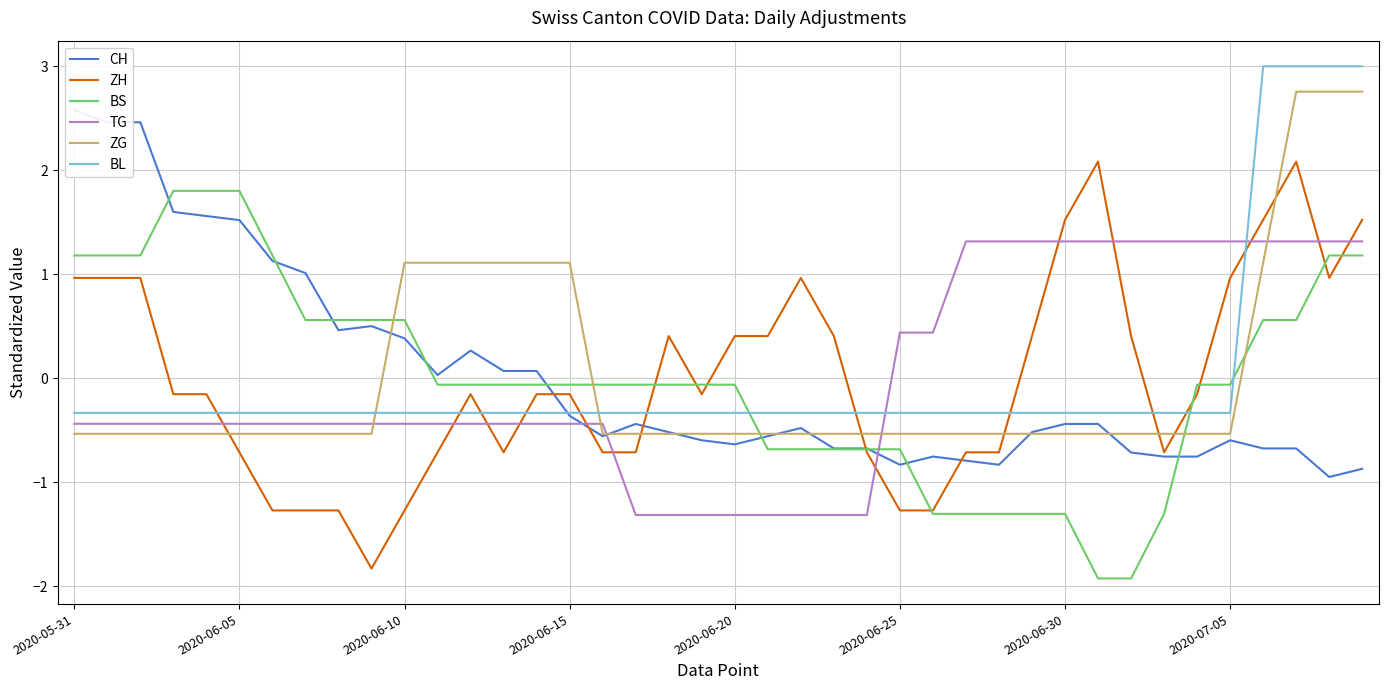

Which series has the widest spread of values?

ZH